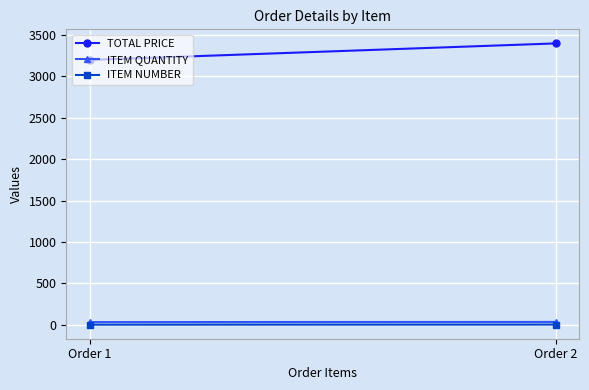

Count the number of data series in this chart.

3